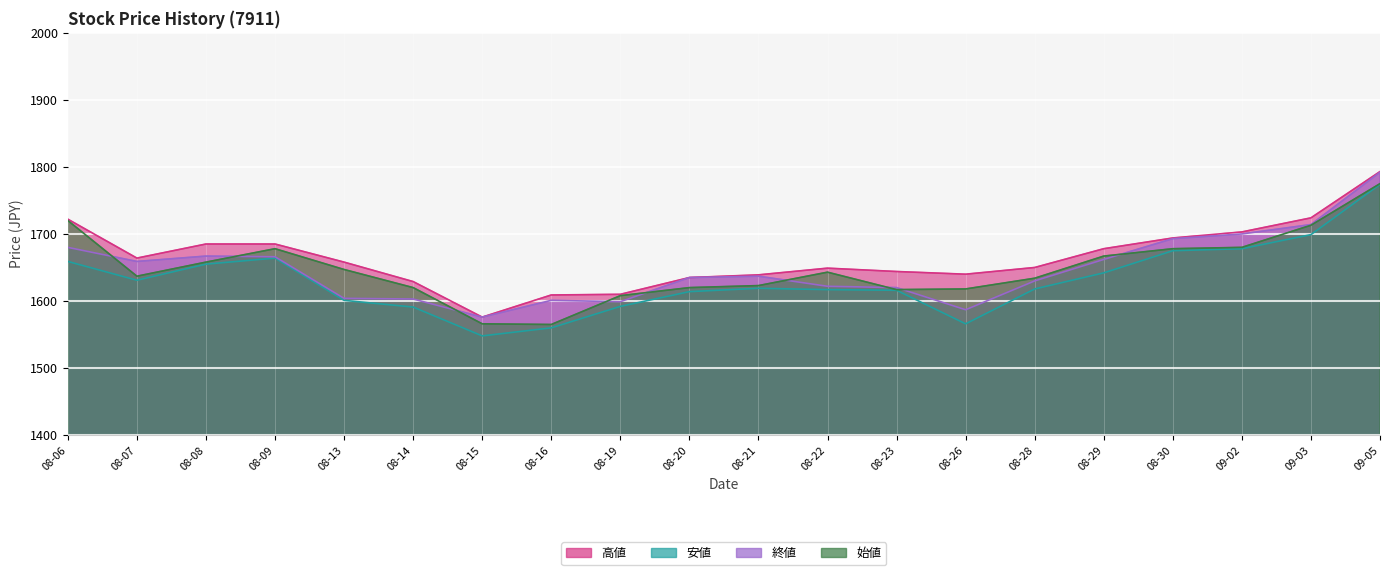

True or false: 始値 has a value of 1775 at 09-05.

True